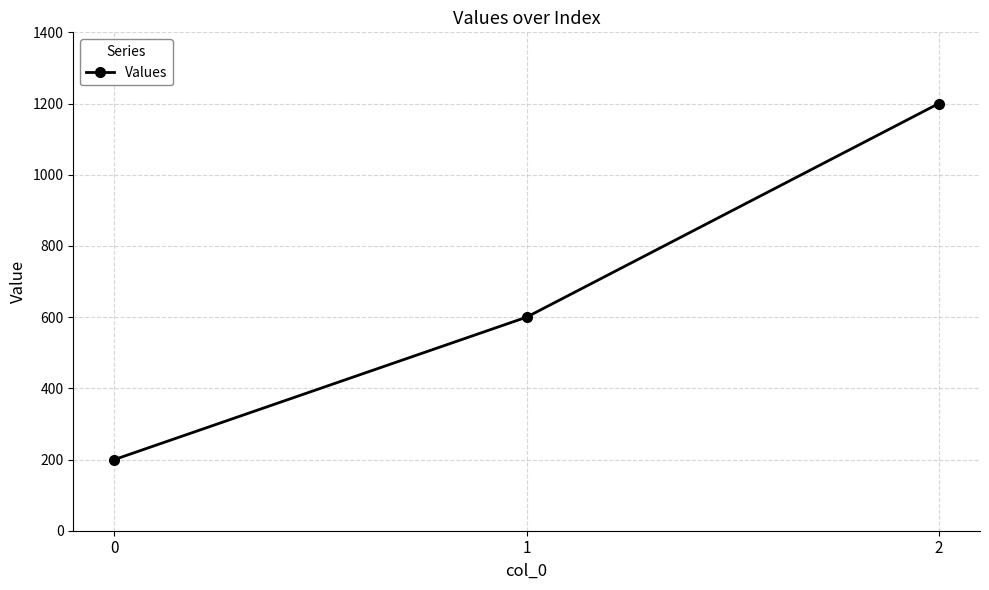

How many data points does each series have?

3